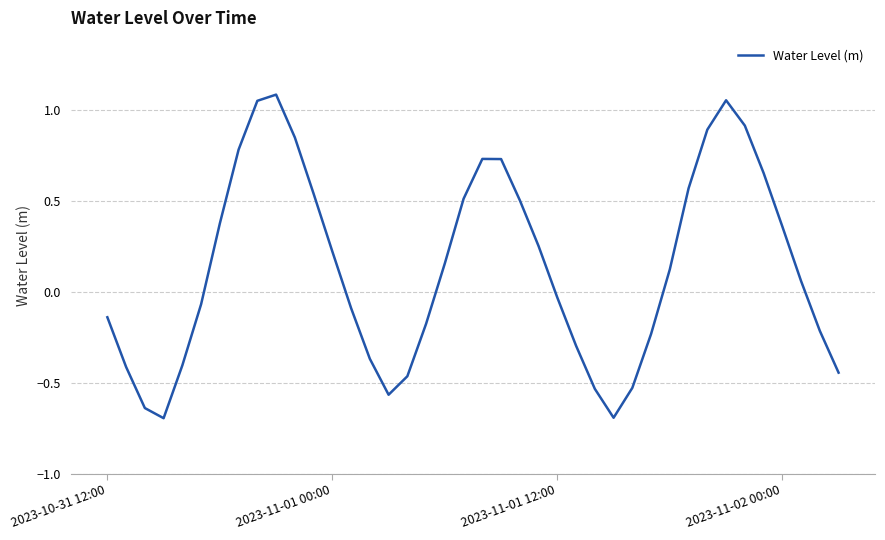

What is the smallest value displayed?

-0.7